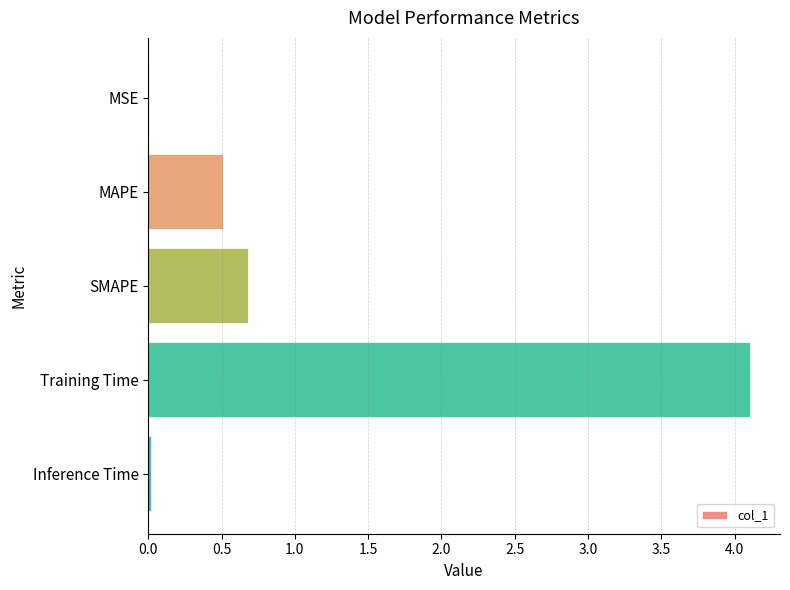

Are the bars horizontal?

Yes